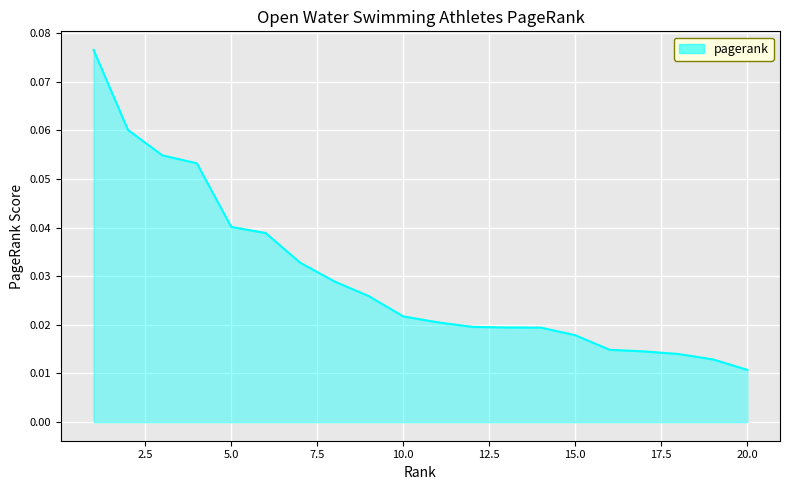

Which category has the lowest value across all series?

20.0